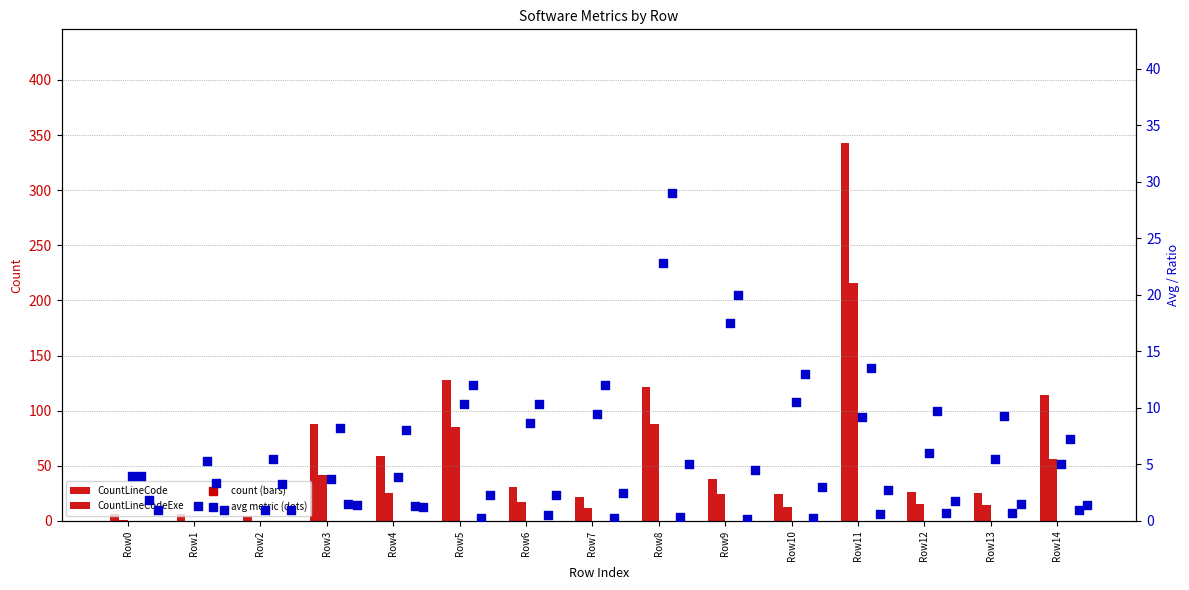

At how many categories does at least one series exceed 178?

1